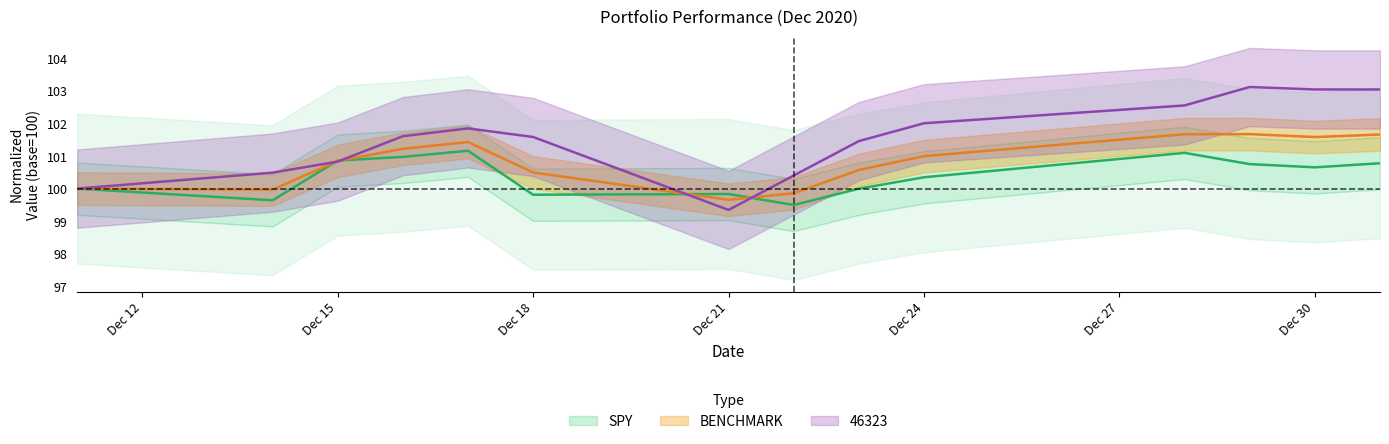

What is the difference between the highest and lowest values at Dec 24?

1.7